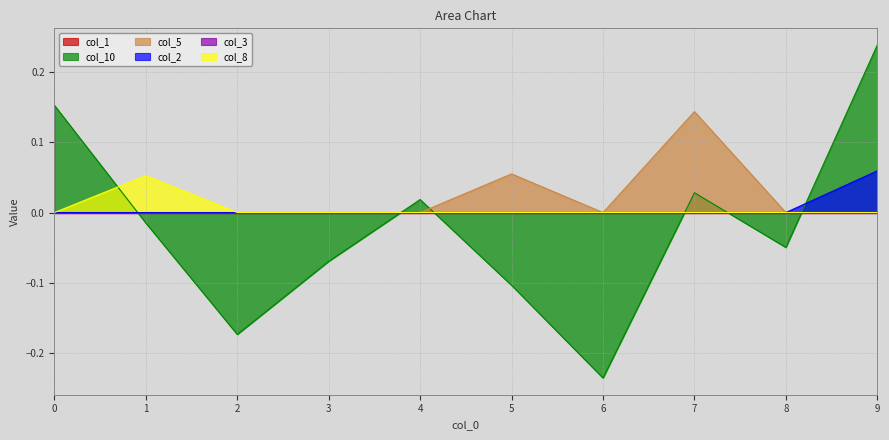

The col_8 series shows -0.0 at 5. True or false?

False